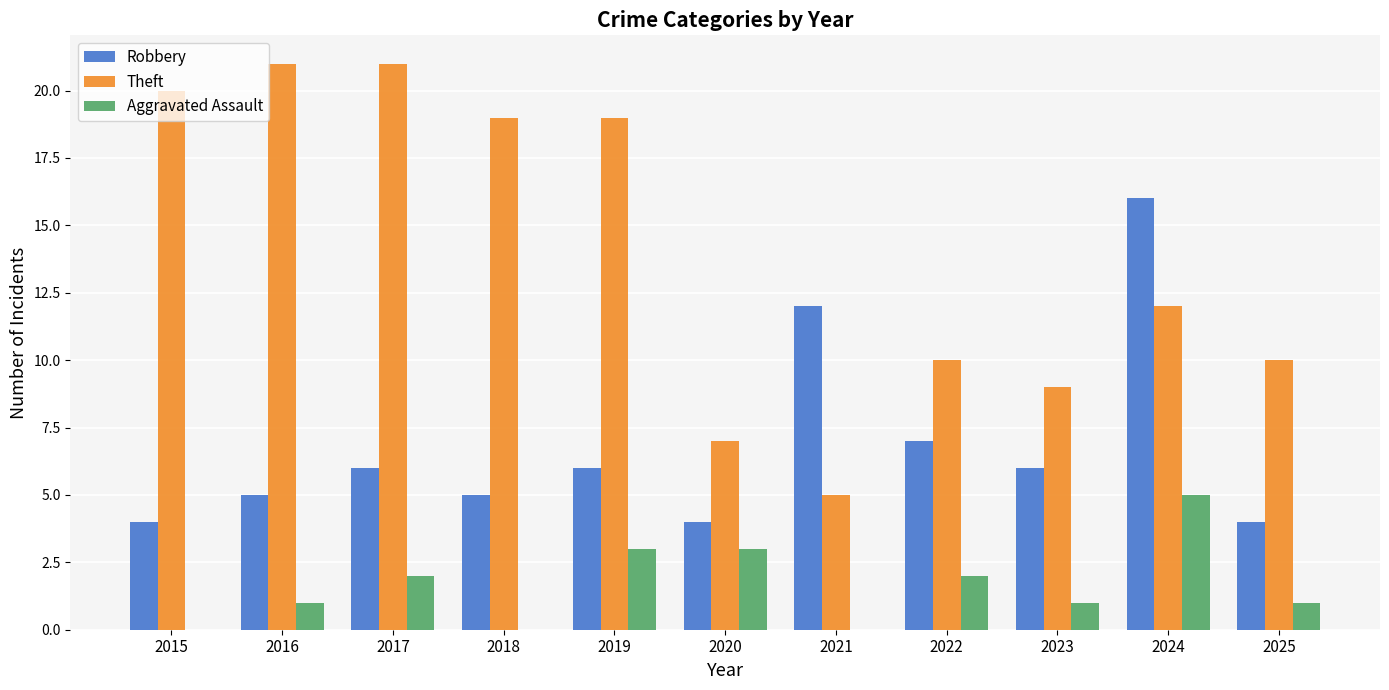

What is the greatest value displayed?

21